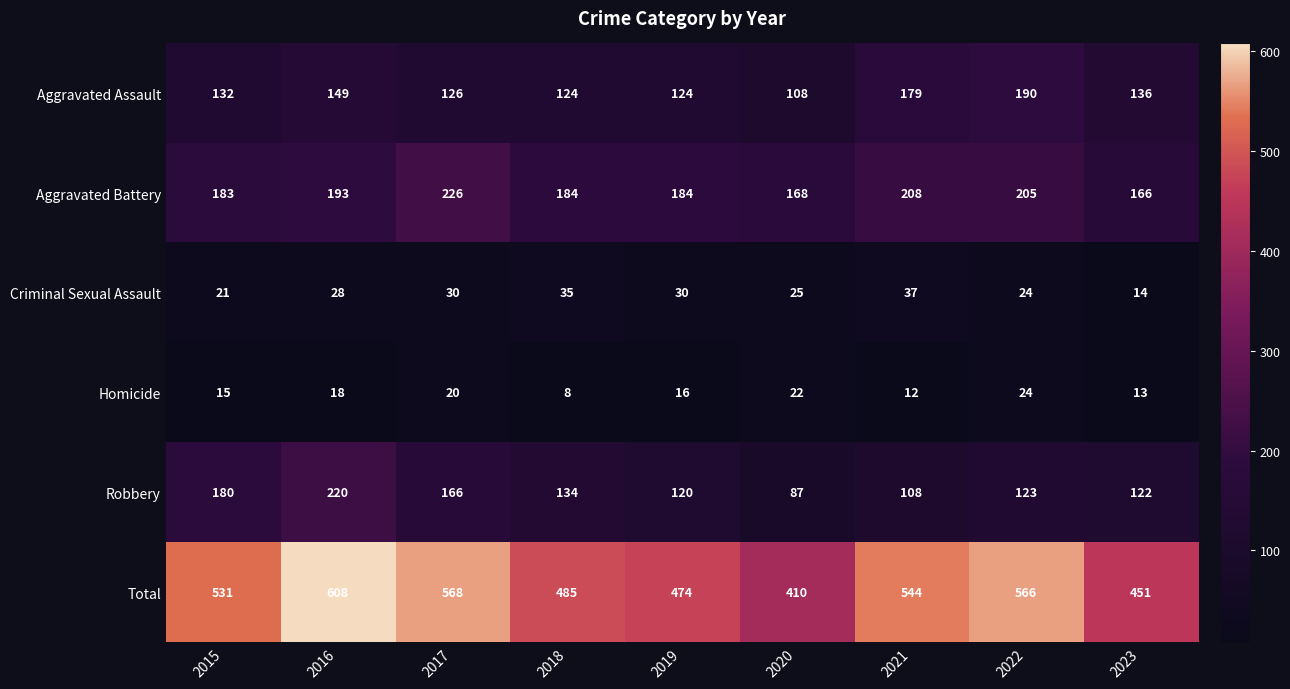

What is the greatest value displayed?

608